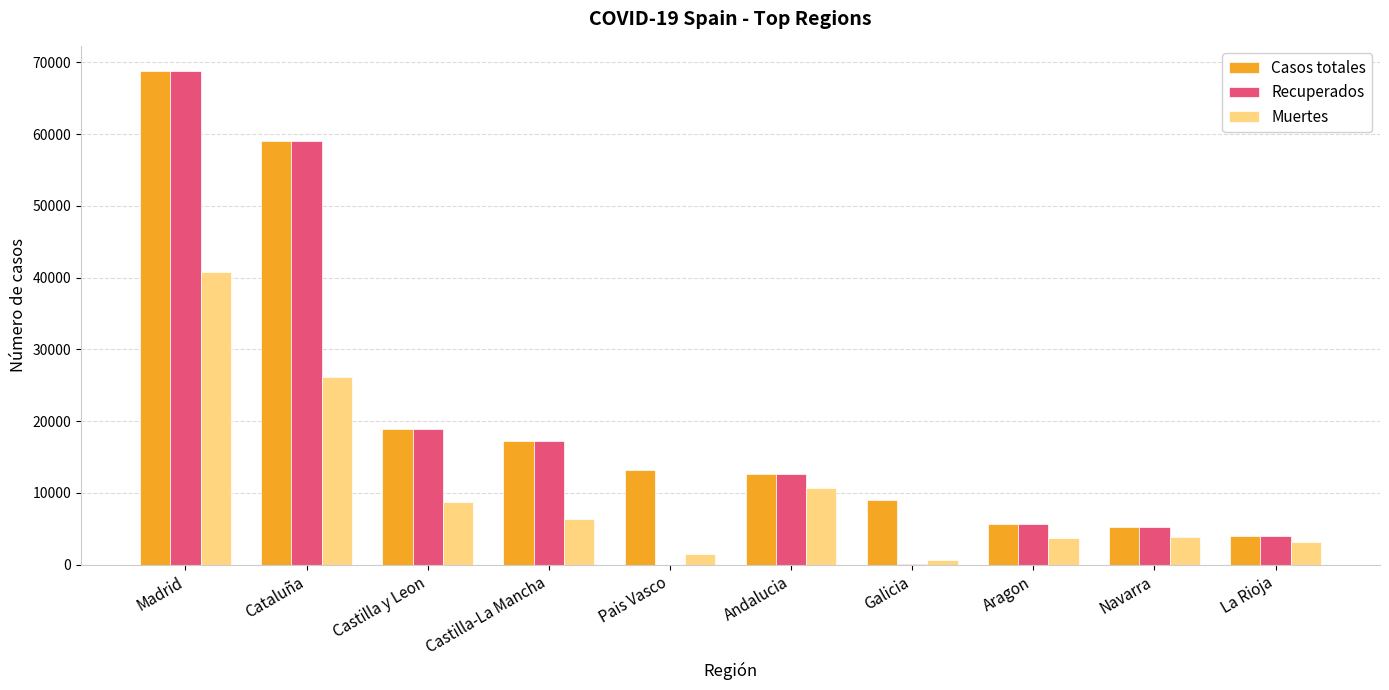

Is the value of Muertes at Castilla-La Mancha greater than the value of Recuperados at Navarra?

Yes